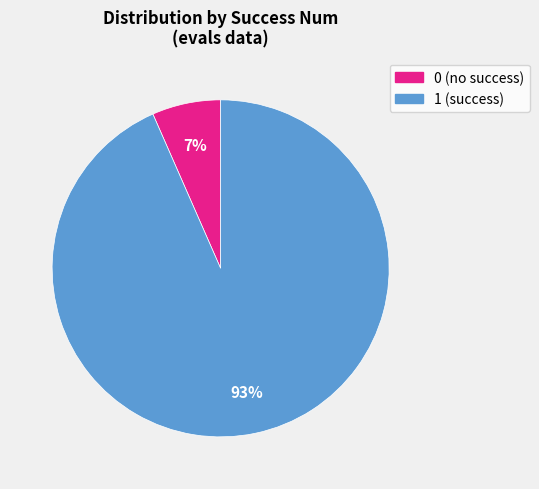

What percentage is the 1 slice, to the nearest percent?

93%